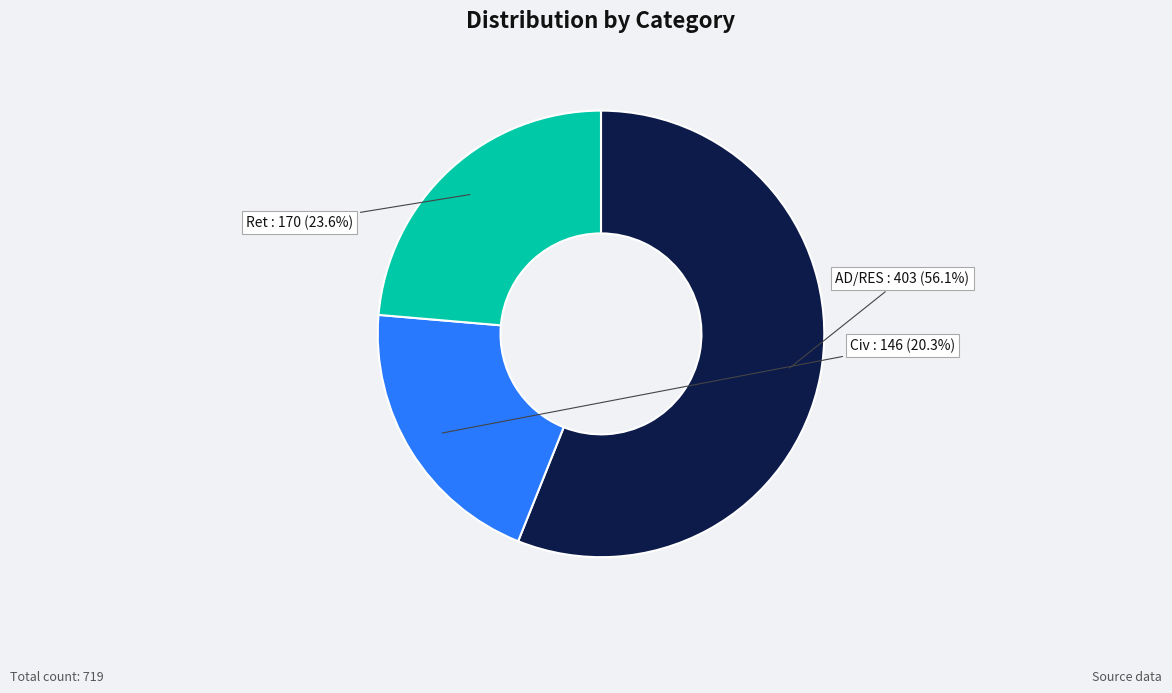

Does AD/RES represent more than half of the total?

Yes